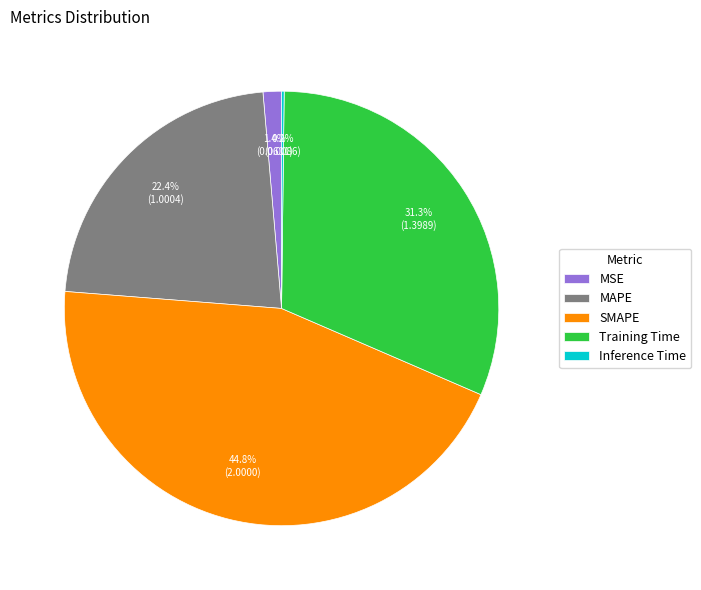

Combined, do SMAPE and Training Time account for over 50%?

Yes